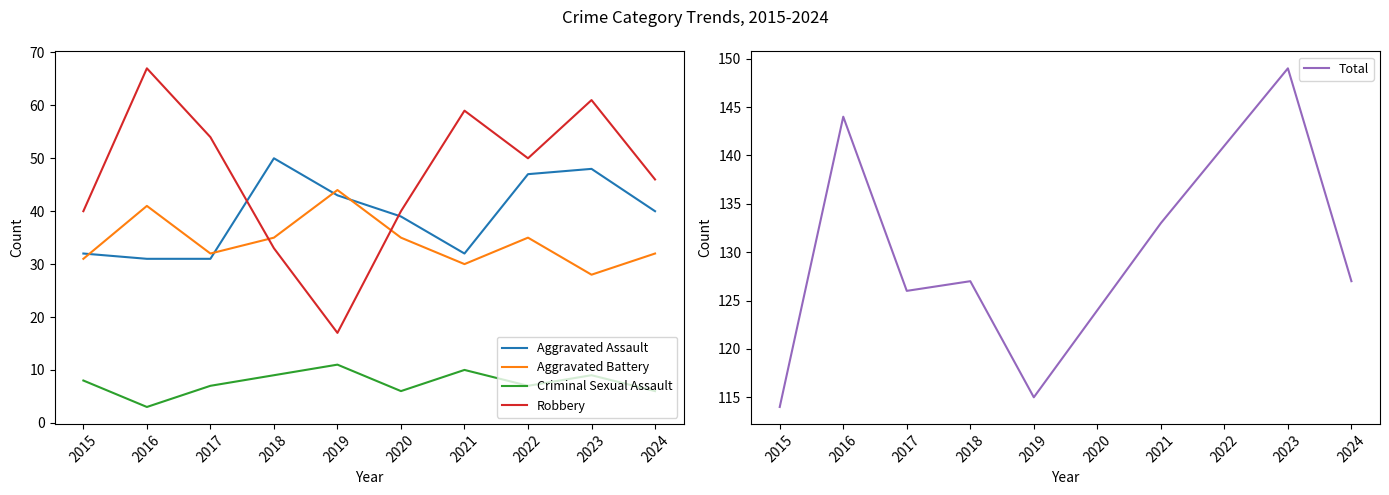

At 2018, list the series in order from smallest to largest.

Criminal Sexual Assault, Robbery, Aggravated Battery, Aggravated Assault, Total